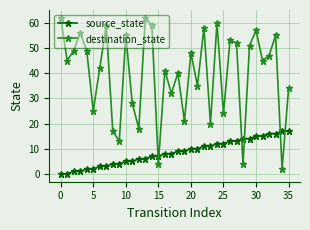

What is the maximum value shown in the chart?

62